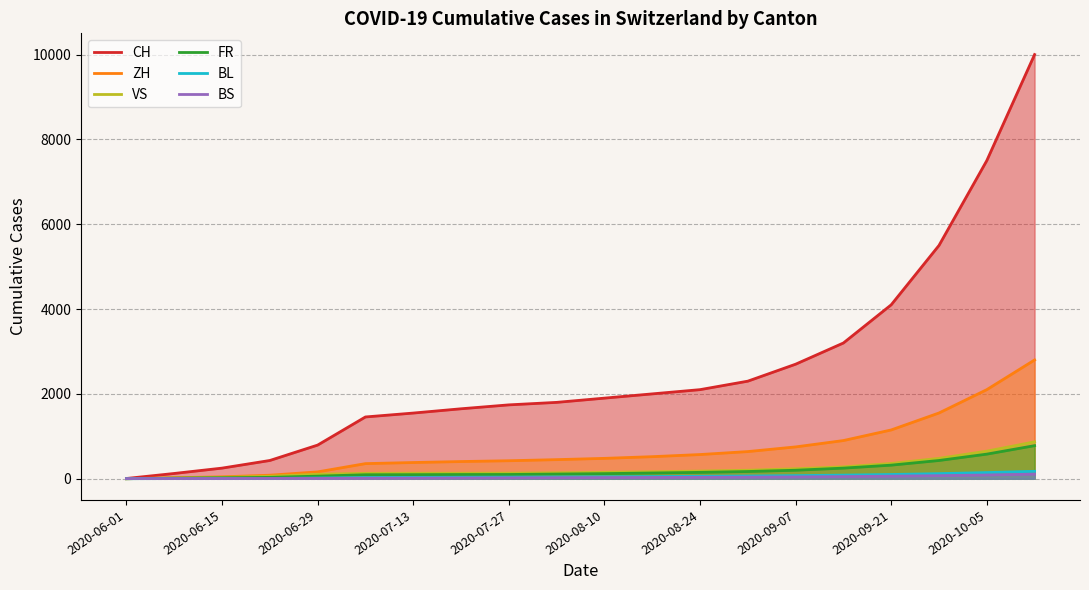

The ZH series shows 382 at 2020-07-13. True or false?

True